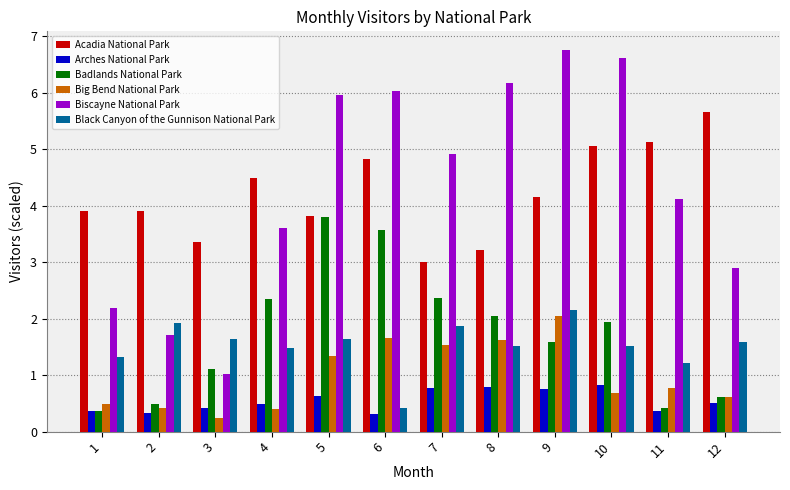

How many values in the Black Canyon of the Gunnison National Park series are below 1?

1